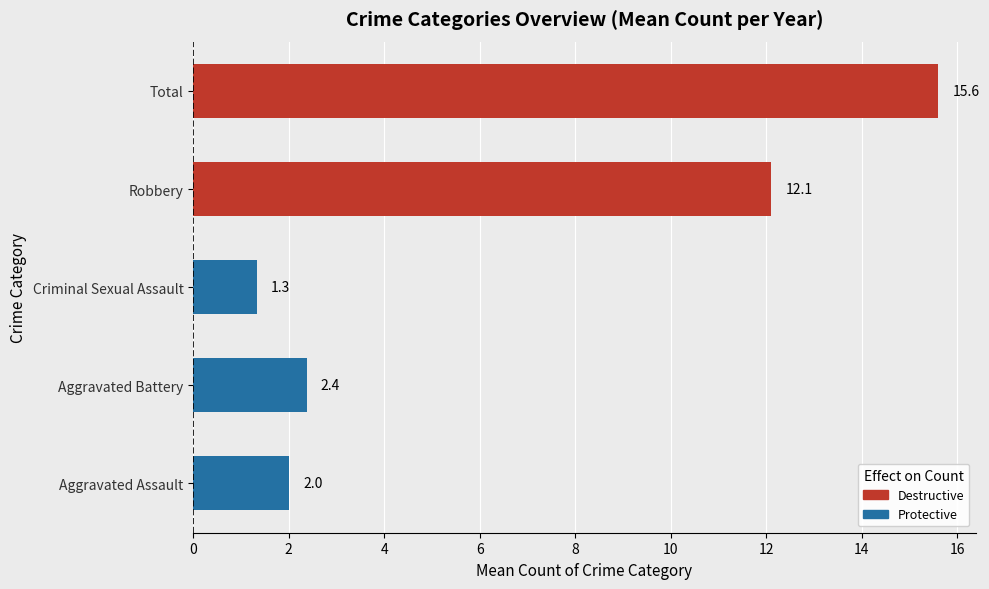

What is the difference between the values at Aggravated Battery and Total?

13.2